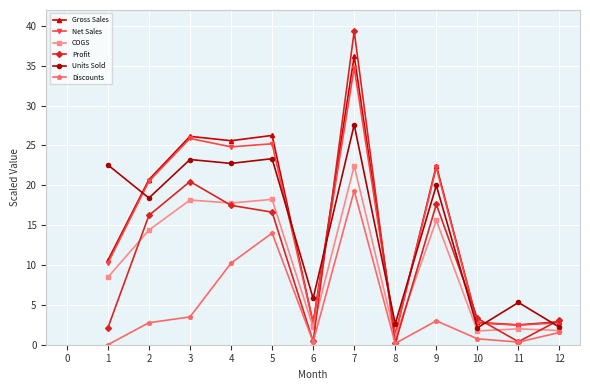

What is the spread (max minus min) of values at 5?

12.3